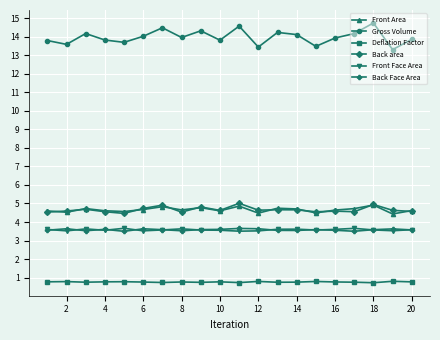

At how many categories does at least one series exceed 12?

20